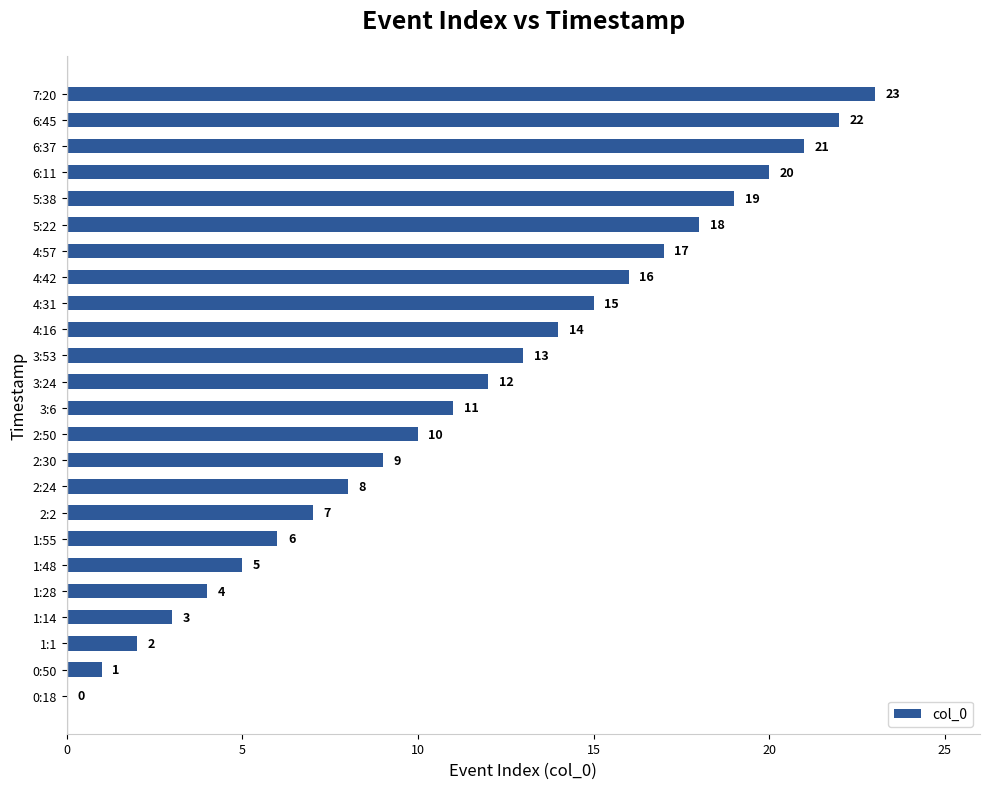

What is the sum of the values at 0:18 and 2:30?

9